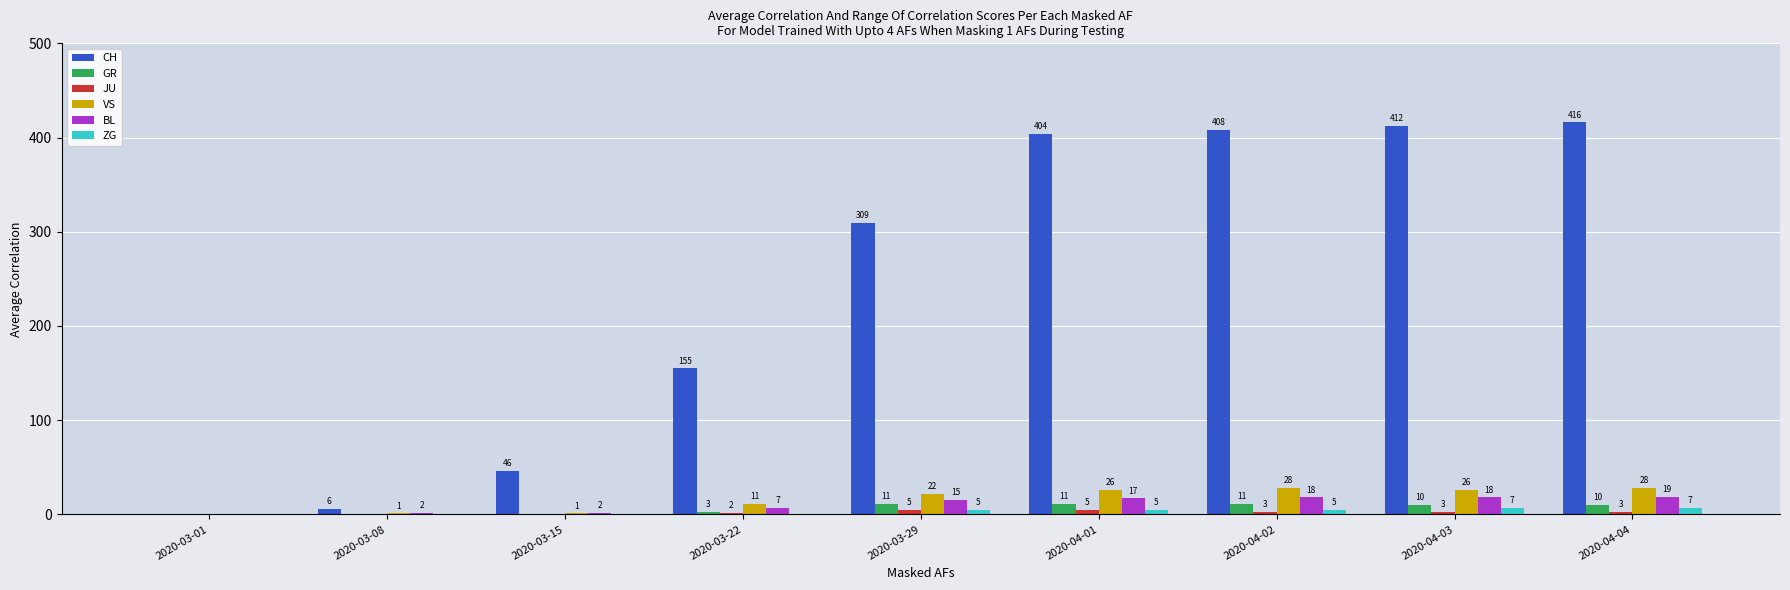

Is the value of JU at 2020-04-03 greater than the value of VS at 2020-03-22?

No